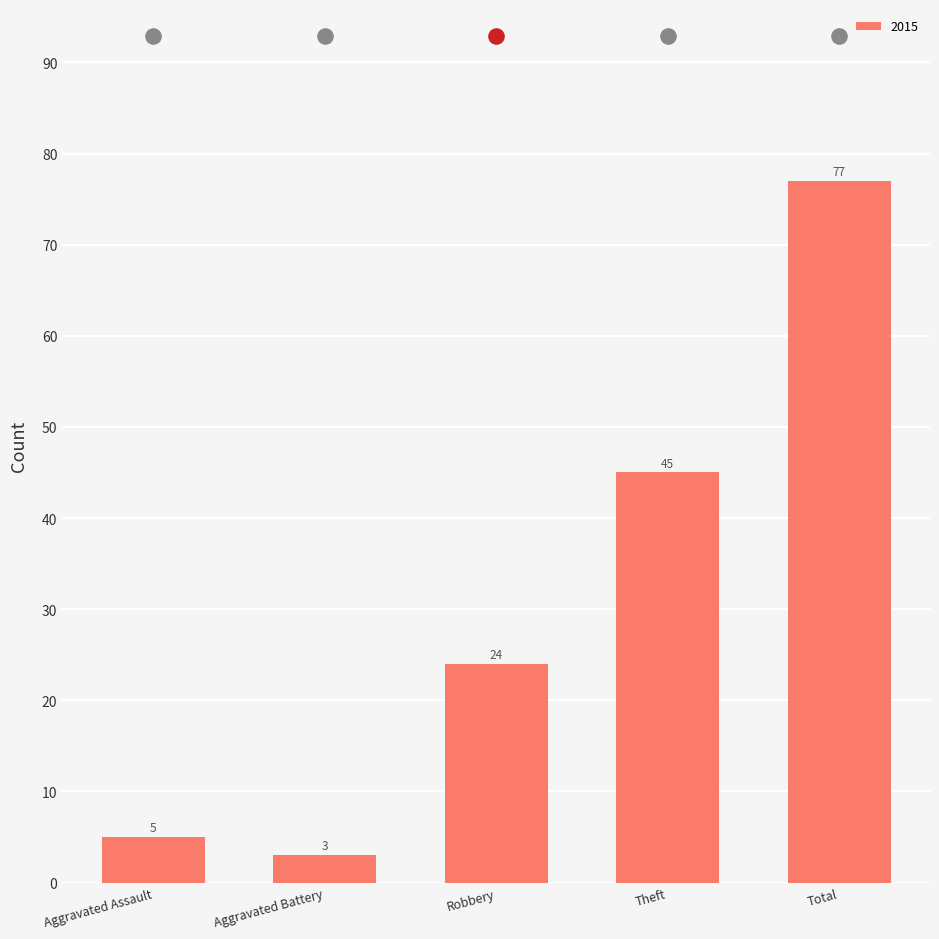

At which label does 2015 reach its peak?

Total